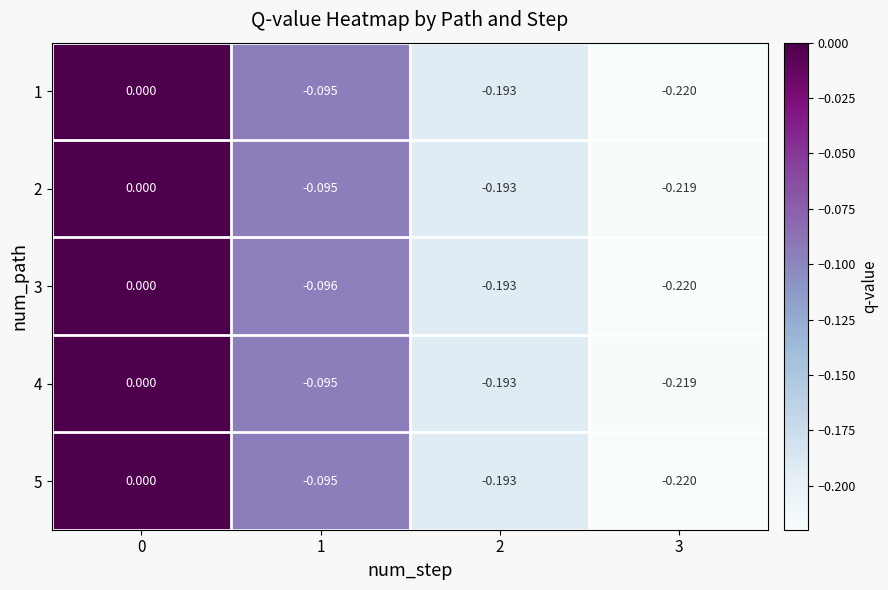

Between 0 and 1, which series saw the biggest shift?

3